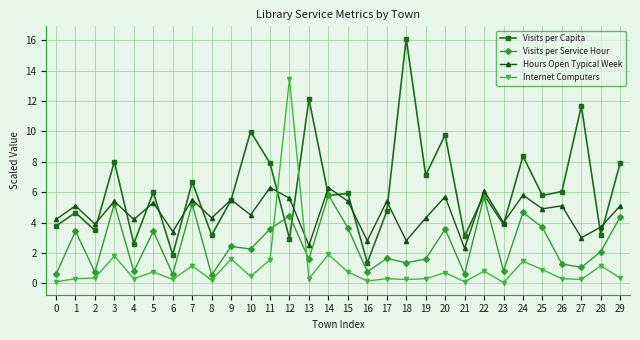

At which label does Visits per Capita first exceed 5?

3